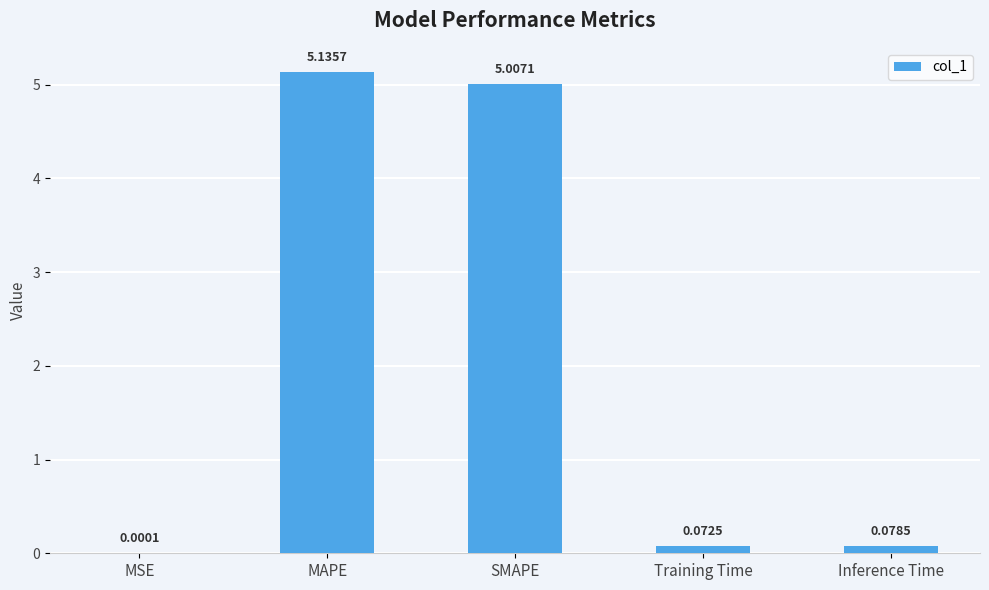

Which label corresponds to the largest value in the chart?

MAPE